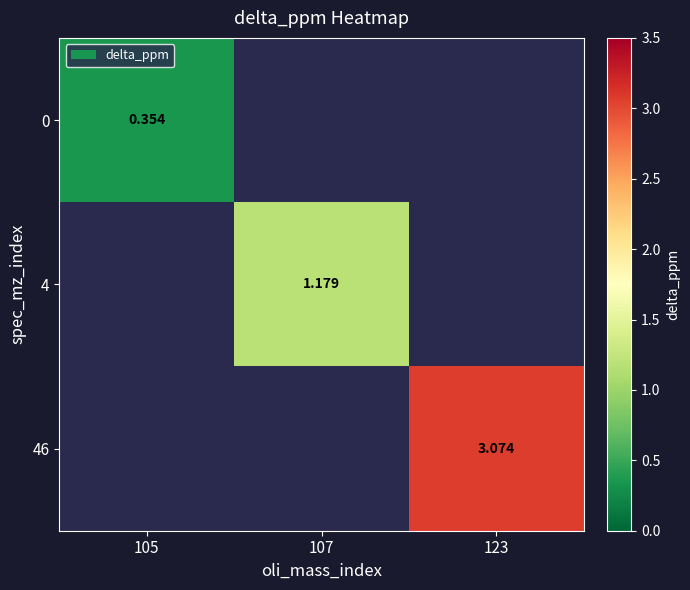

Is the value of 4 at 107 greater than the value of 46 at 107?

No